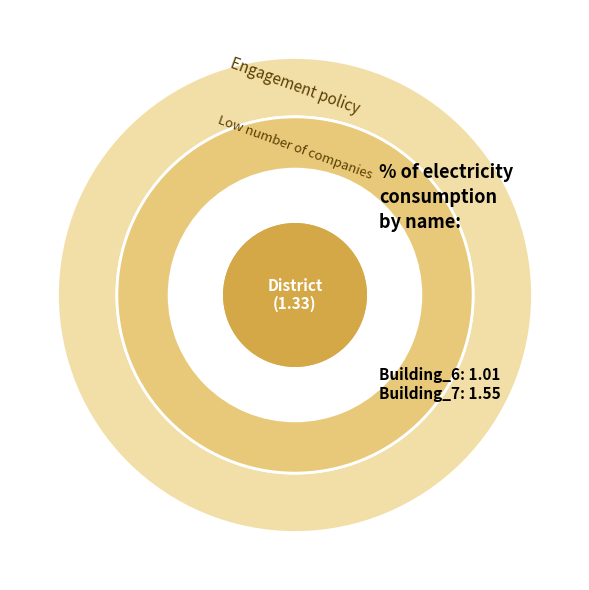

The Building_6 slice represents 24% of the pie. True or false?

False